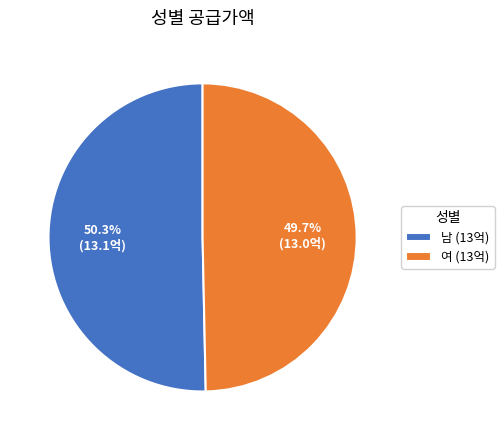

To the nearest percent, what is the combined percentage of 여 and 남?

100%